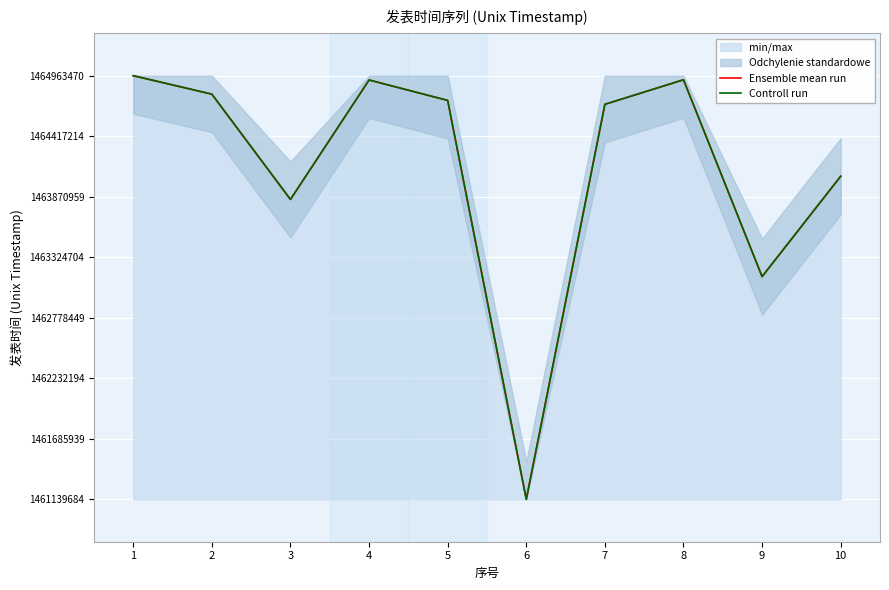

What is the value of the Ensemble mean run point at the 5th from the left?

1464740515